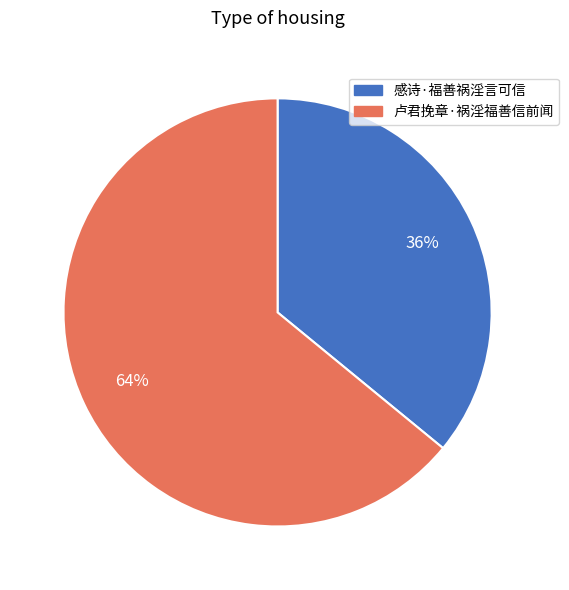

Approximately how many times larger is the value at 感诗·福善祸淫言可信 compared to 卢君挽章·祸淫福善信前闻?

0.6